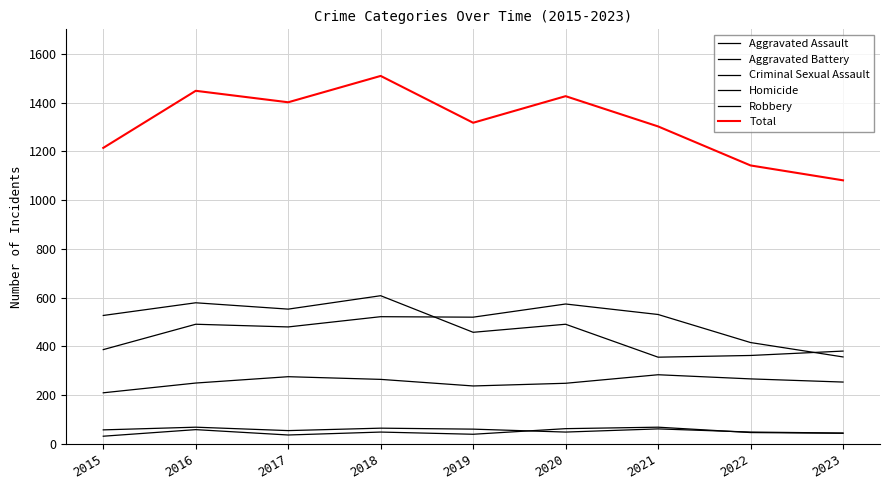

Does the chart have visible grid lines?

Yes